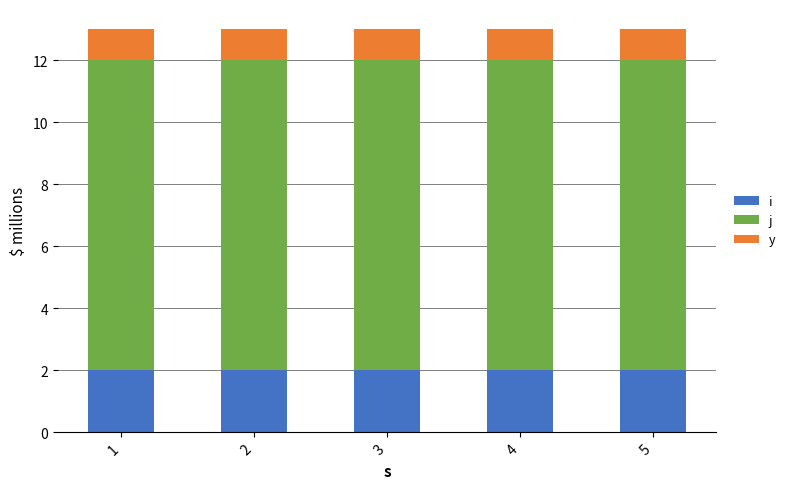

Which series has the largest total across all categories?

j